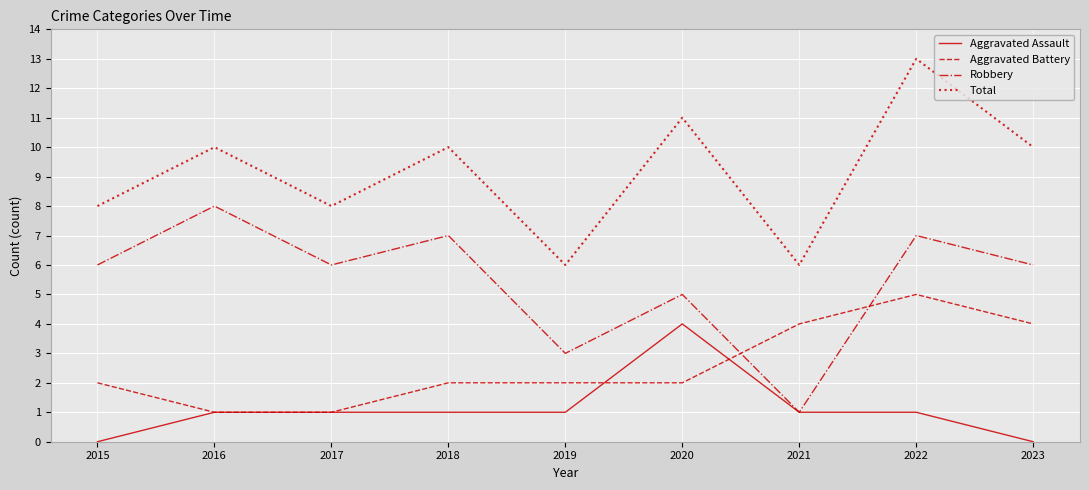

Is this an area chart (filled region under the line)?

No